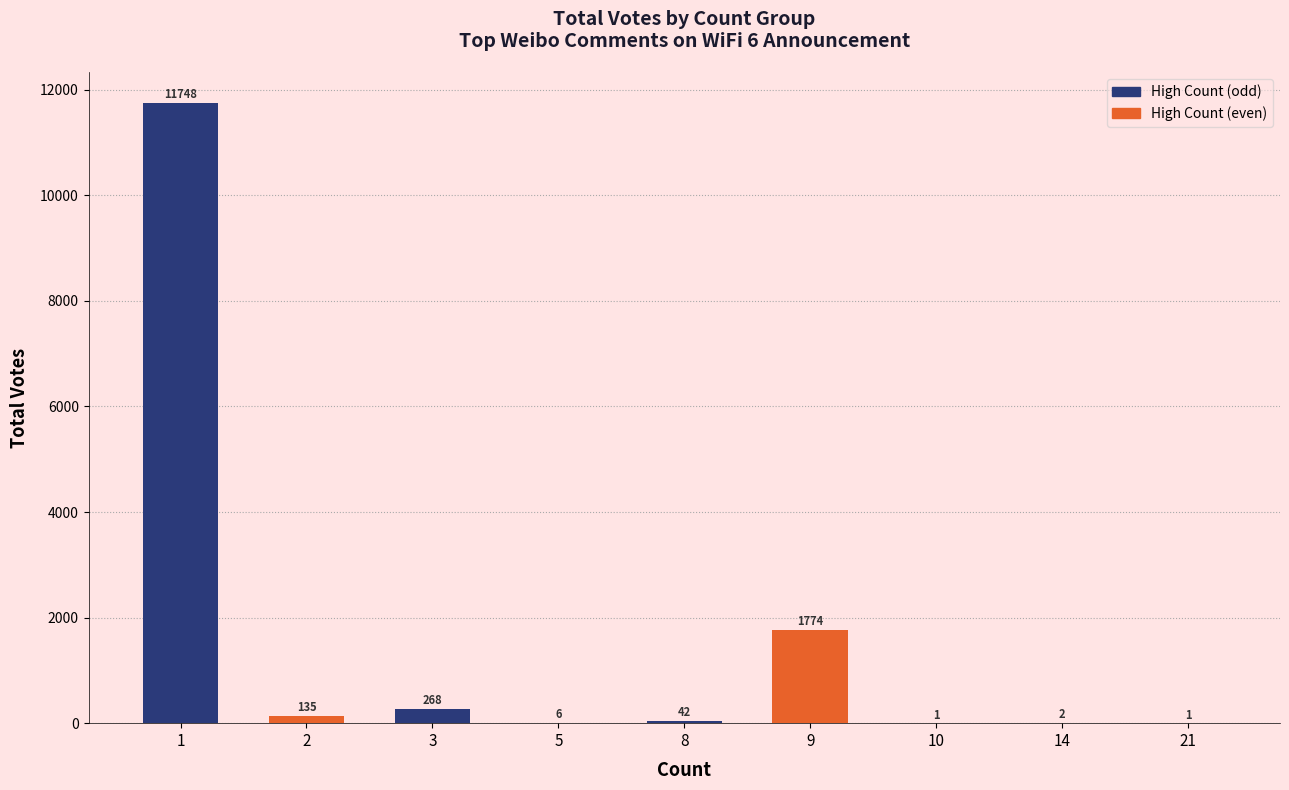

What is the change in value from 1 to 5?

-11742